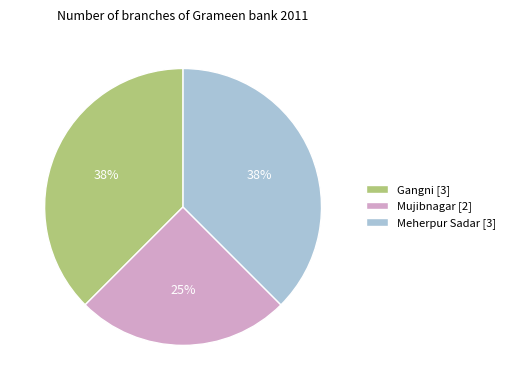

Which category has the smallest portion of the pie?

Mujibnagar